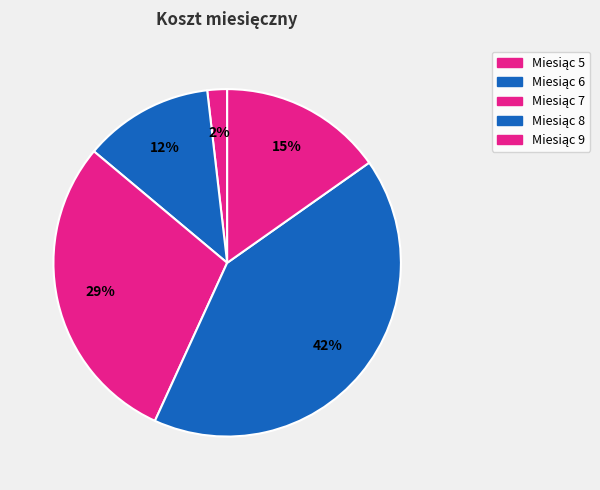

Count the number of slices in the pie.

5